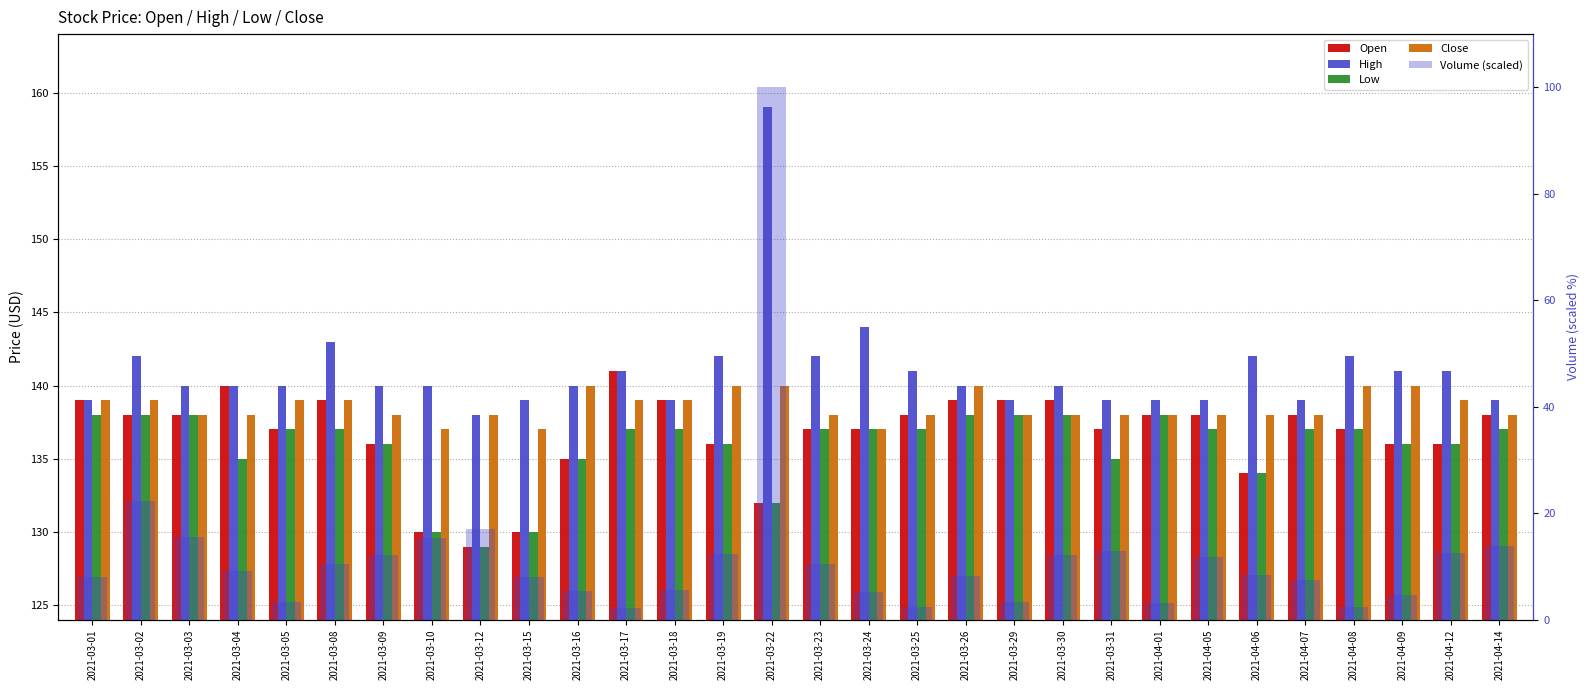

How many data points in Close are above 138?

13